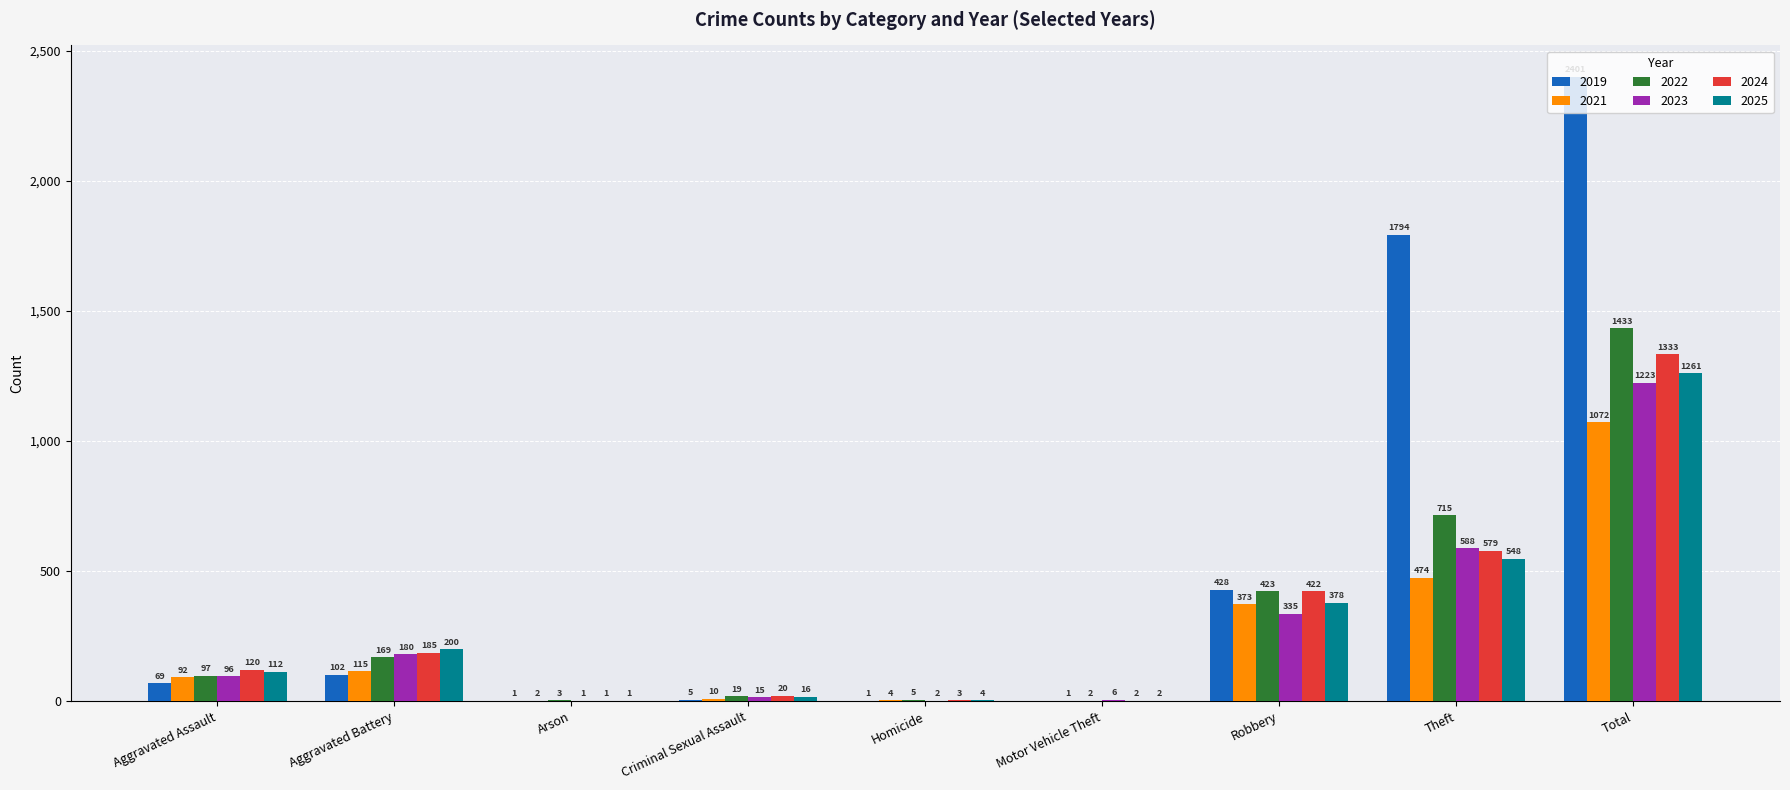

At which label does 2023 reach its peak?

Total